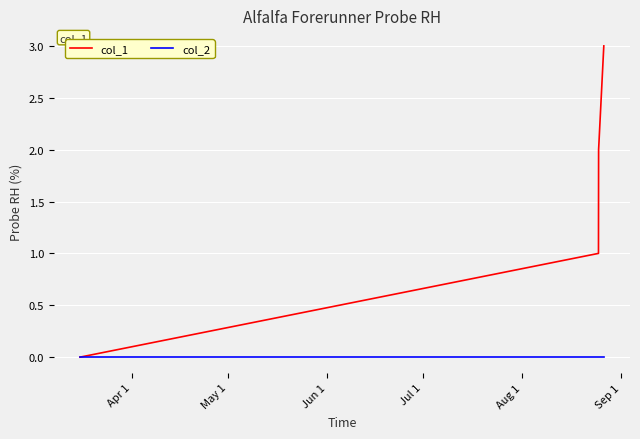

Which series has the largest total across all categories?

col_1